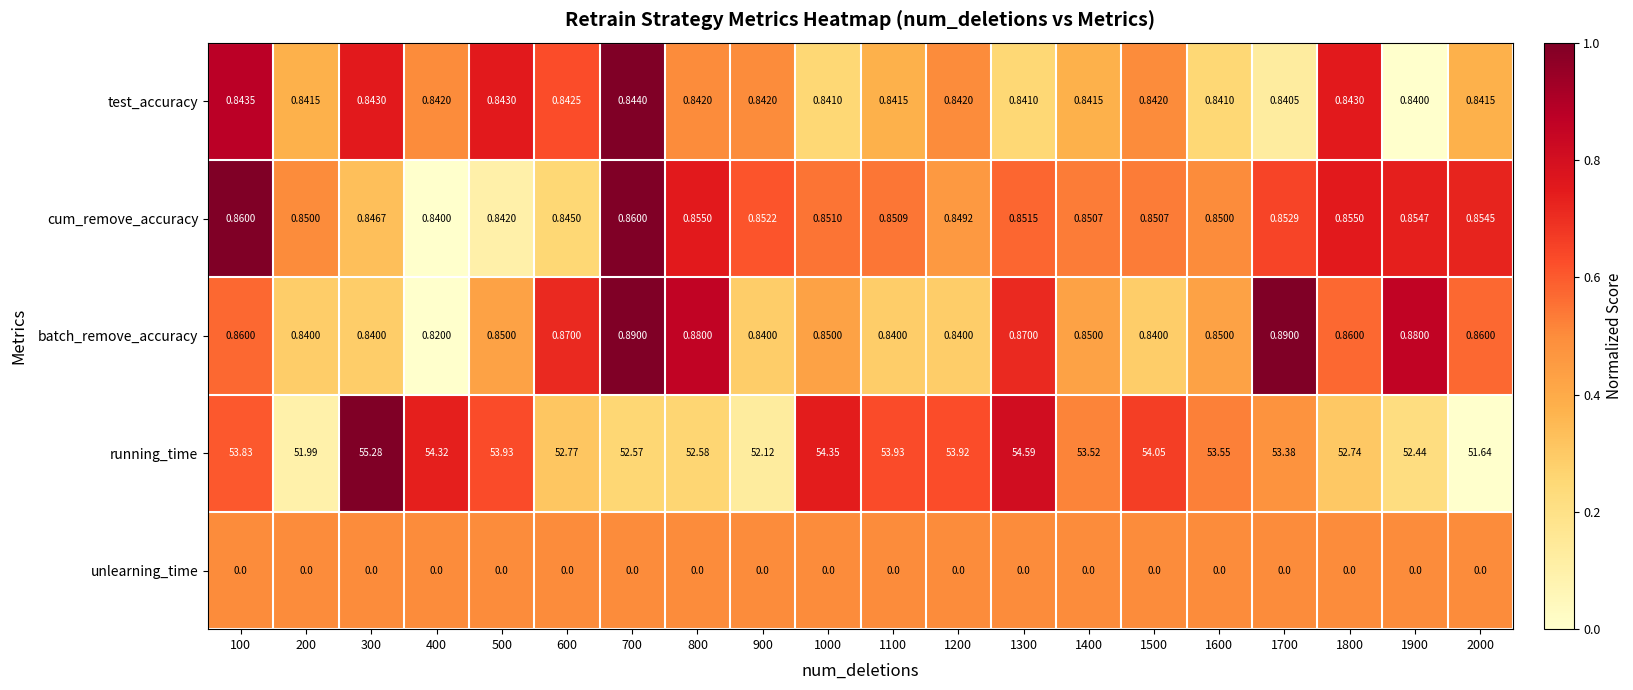

Rank the series by their maximum value, from lowest to highest.

unlearning_time, test_accuracy, cum_remove_accuracy, batch_remove_accuracy, running_time